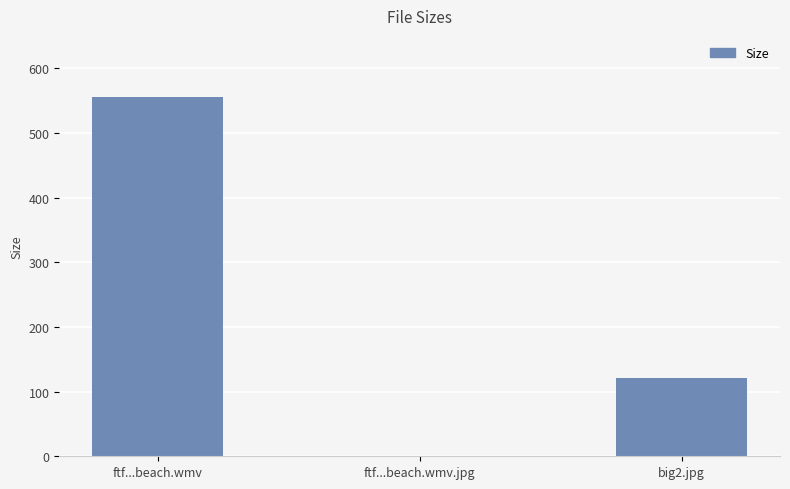

True or false: the data shows 739.1 at ftf...beach.wmv.

False